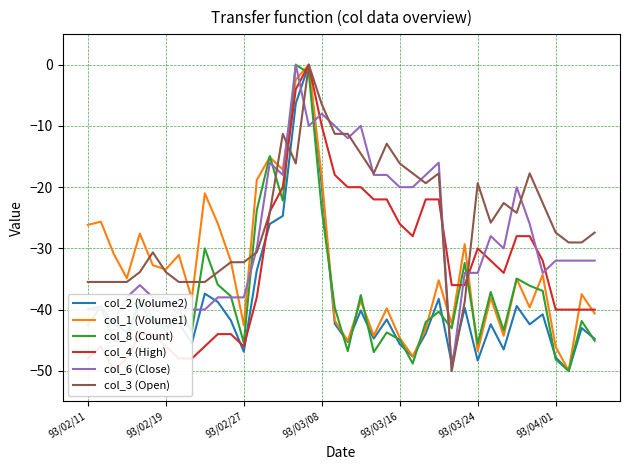

How many times do col_8 (Count) and col_4 (High) cross each other?

5